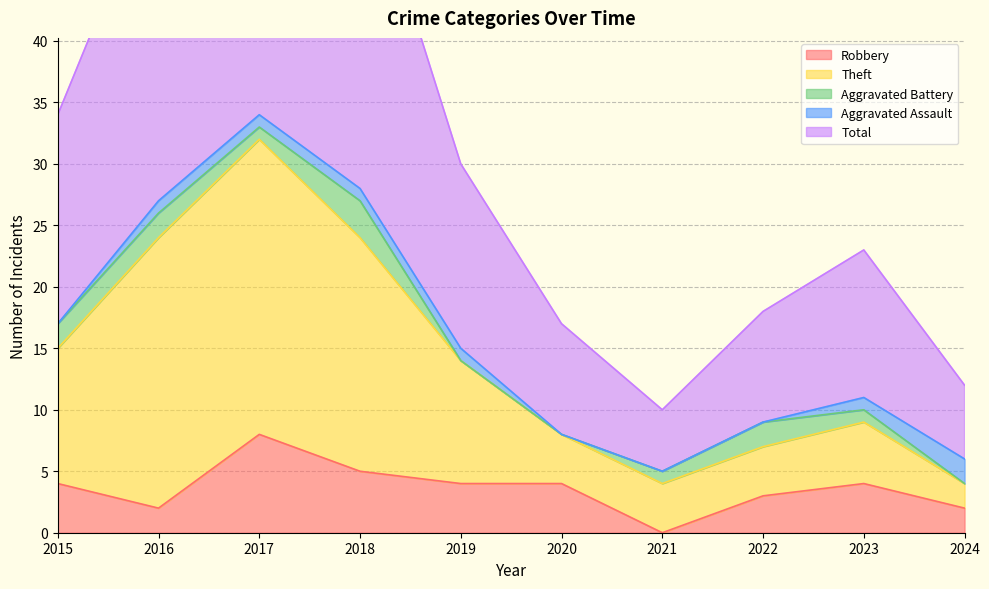

What is the maximum value for Robbery?

8